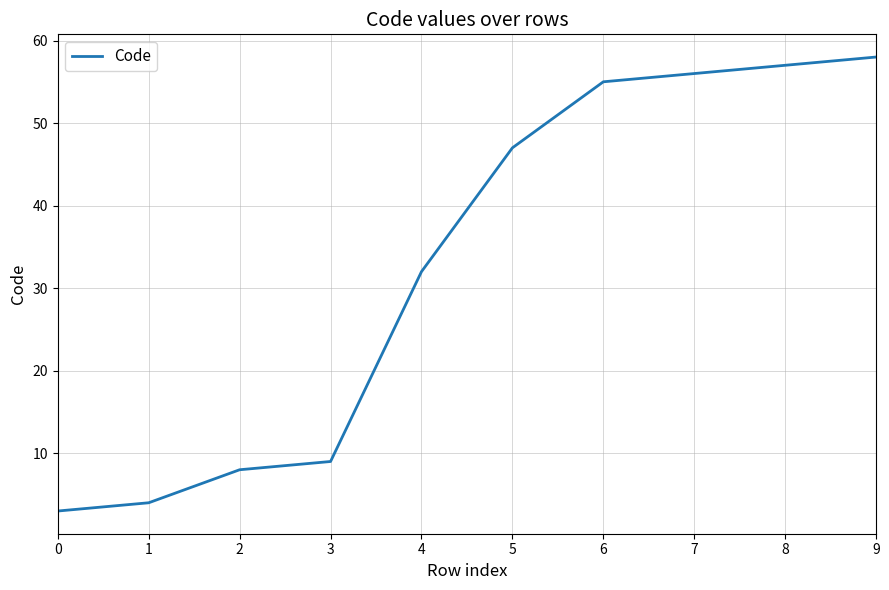

How many lines are shown in the chart?

1